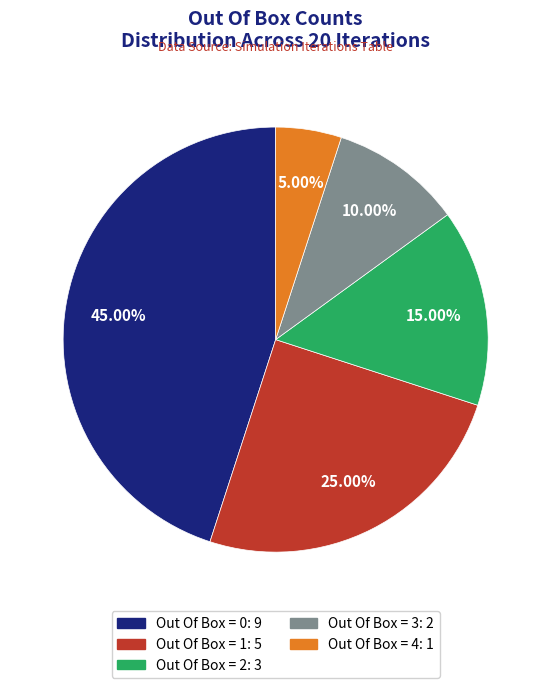

Which has a higher value, Out Of Box = 3 or Out Of Box = 1?

Out Of Box = 1